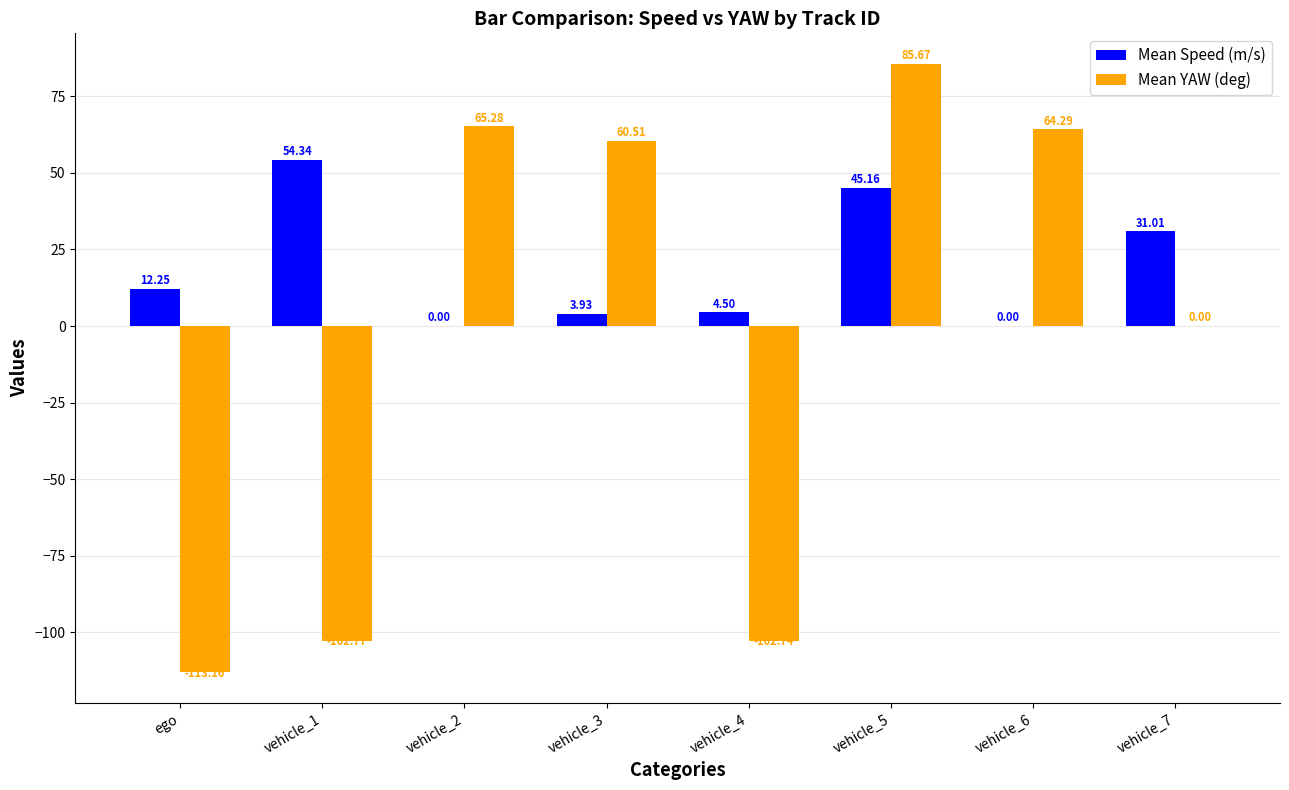

At which label does Mean Speed (m/s) first exceed 12?

ego